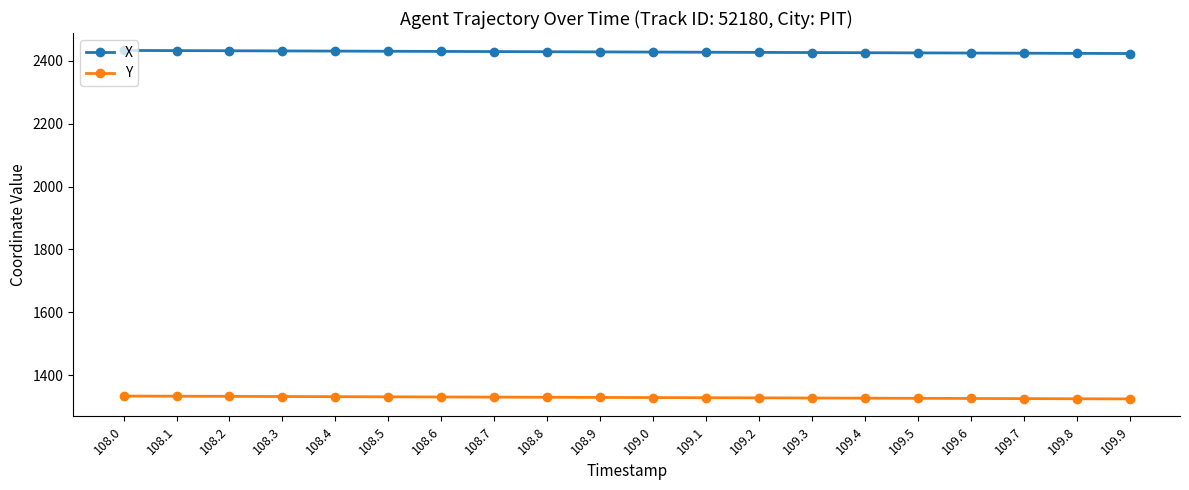

The value of X at 108.2 is 3758.7. True or false?

False